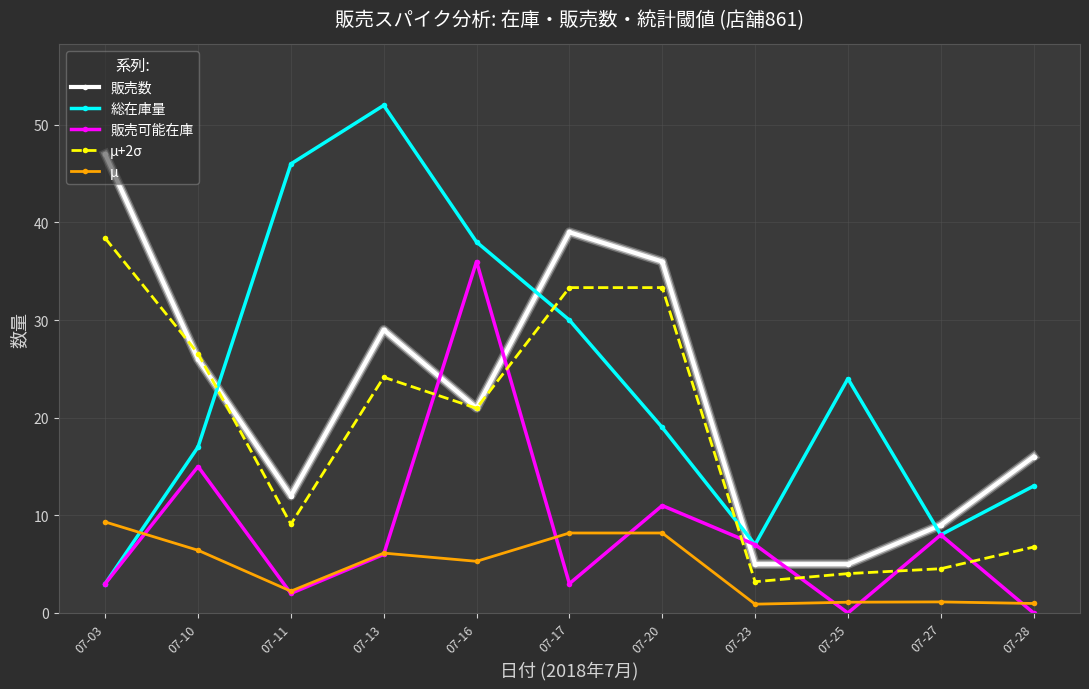

At which category does μ+2σ reach its first local valley?

07-11